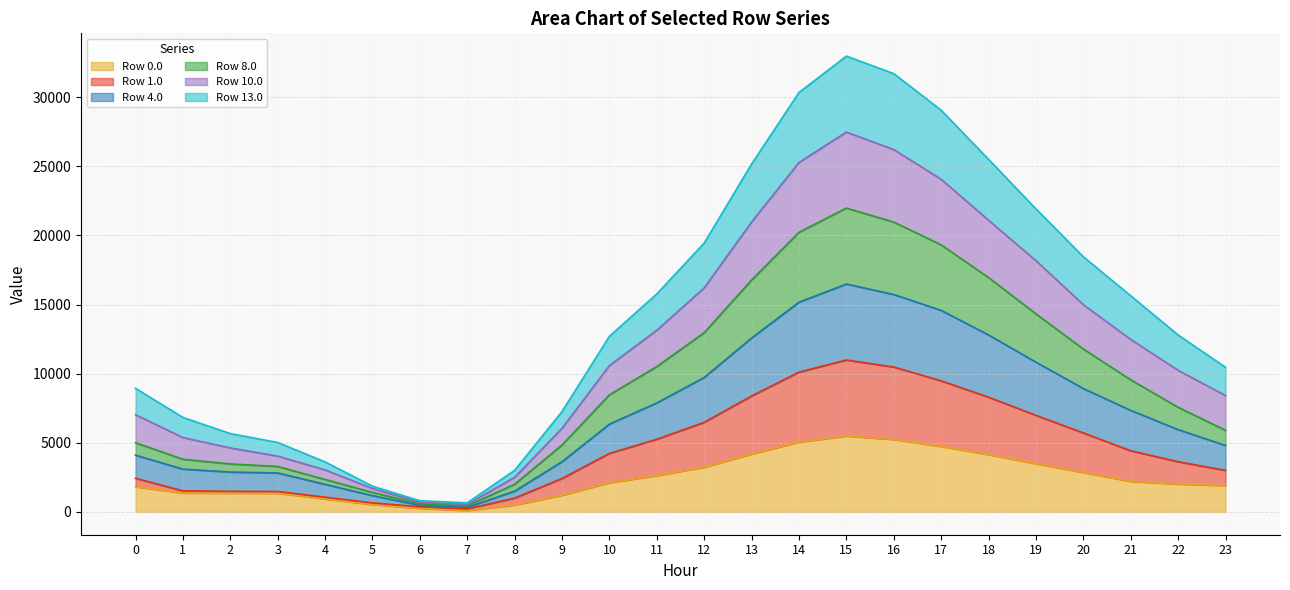

At which category is the sum across all series the highest?

15